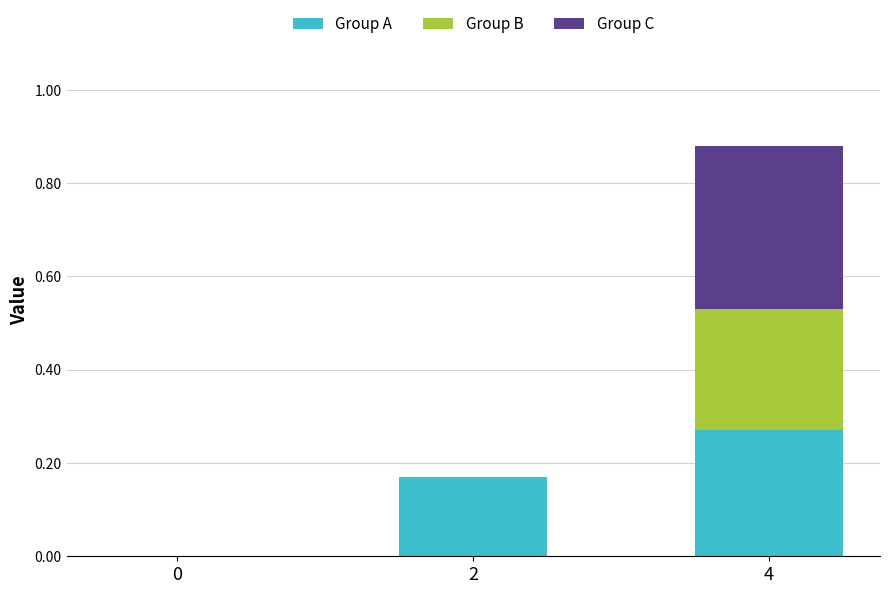

At which category is the sum across all series the highest?

4